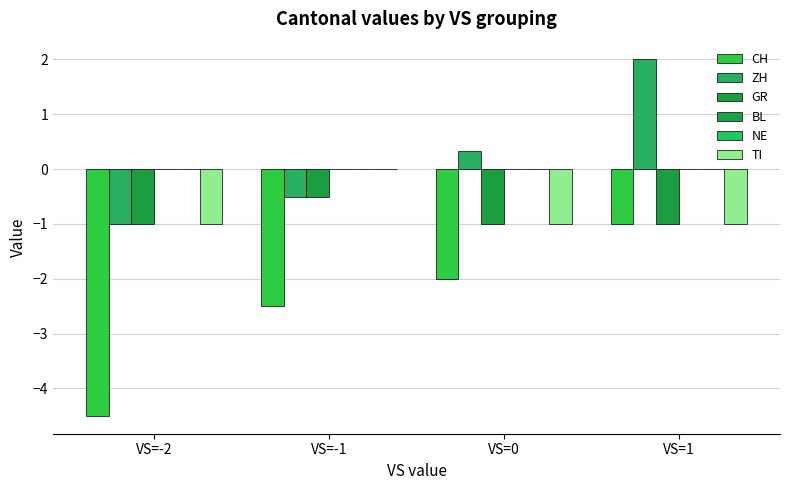

What is the label of the 2nd bar from the left?

VS=-1